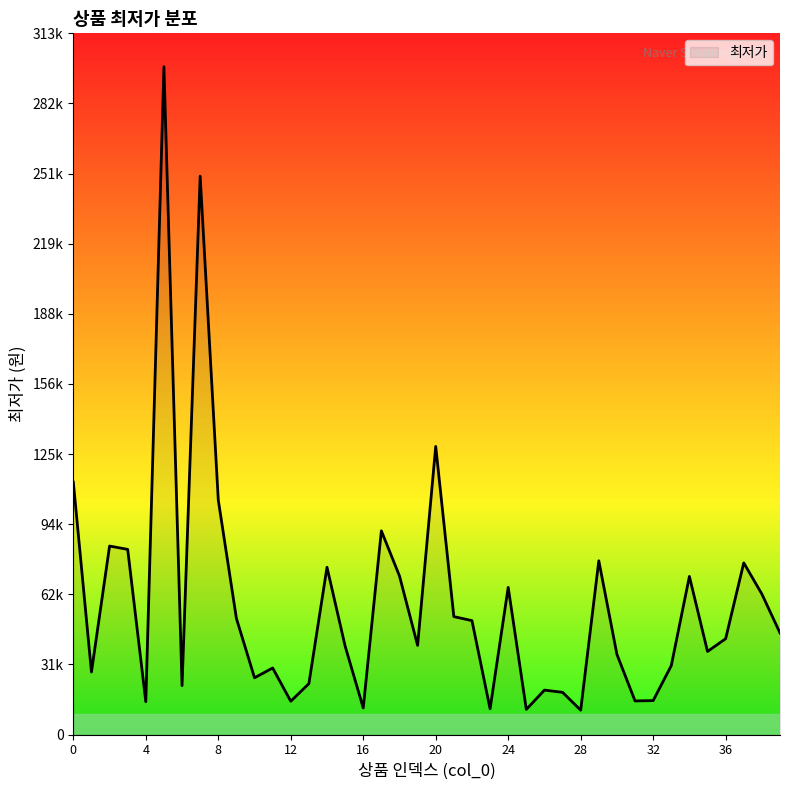

How many points are higher than both their immediate neighbors (excluding endpoints)?

12